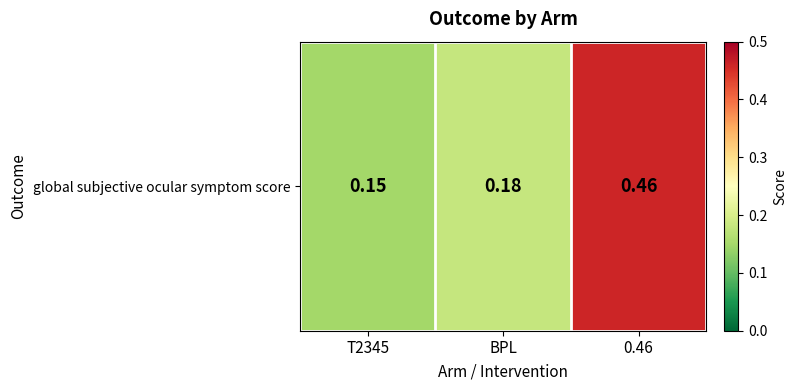

Which has a higher value, BPL or 0.46?

0.46